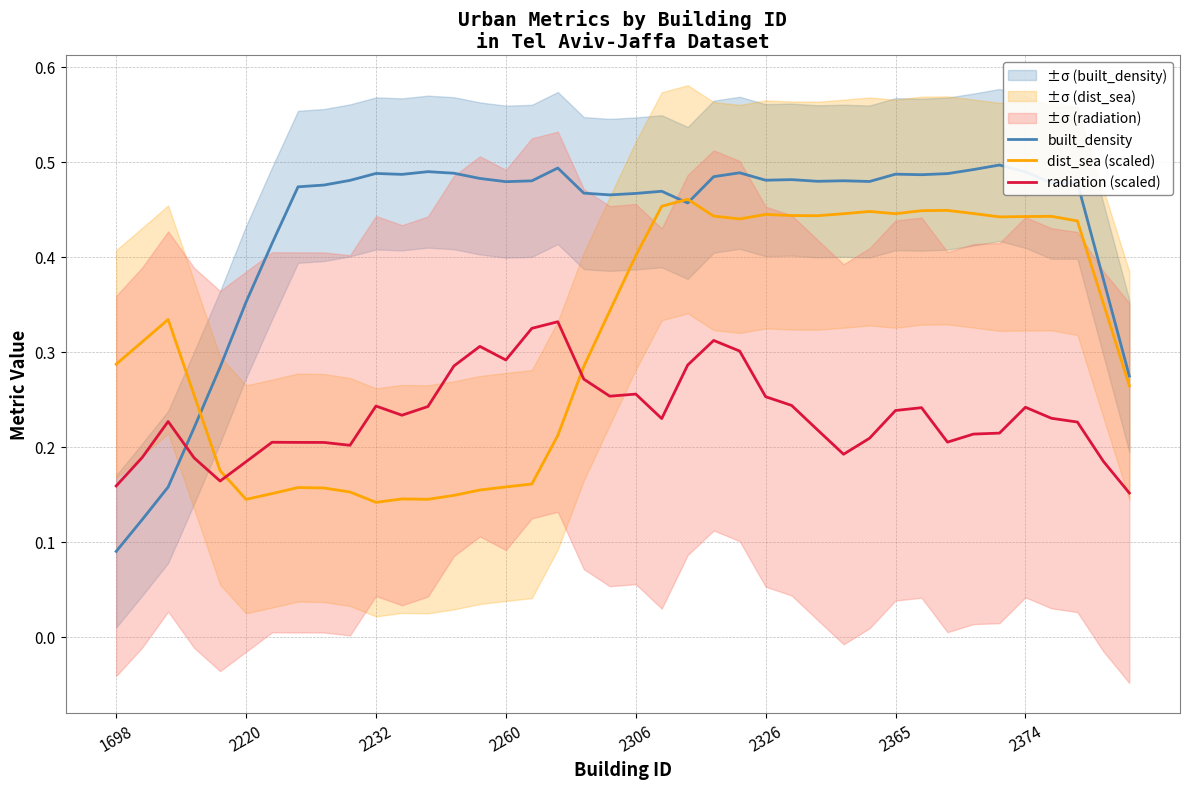

Which has a higher value, 32 or 36?

32